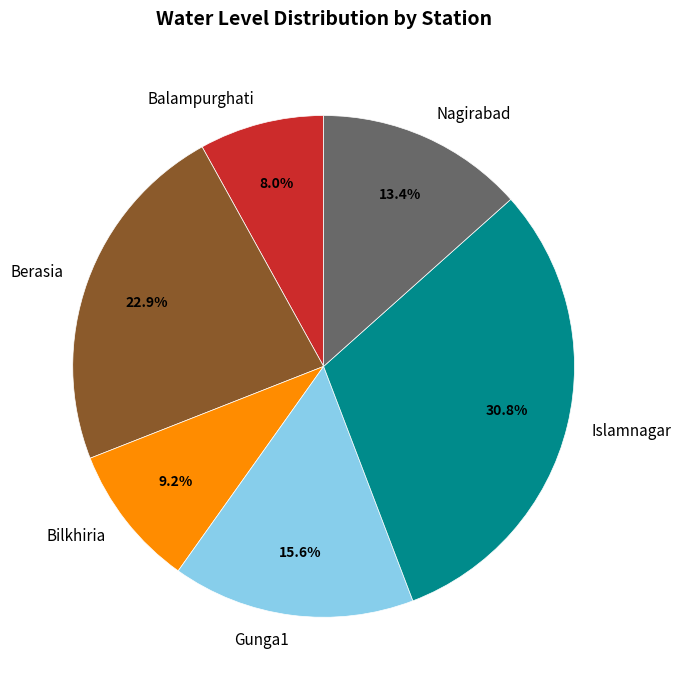

To the nearest percent, what is the difference between the largest and smallest slice percentages?

23%